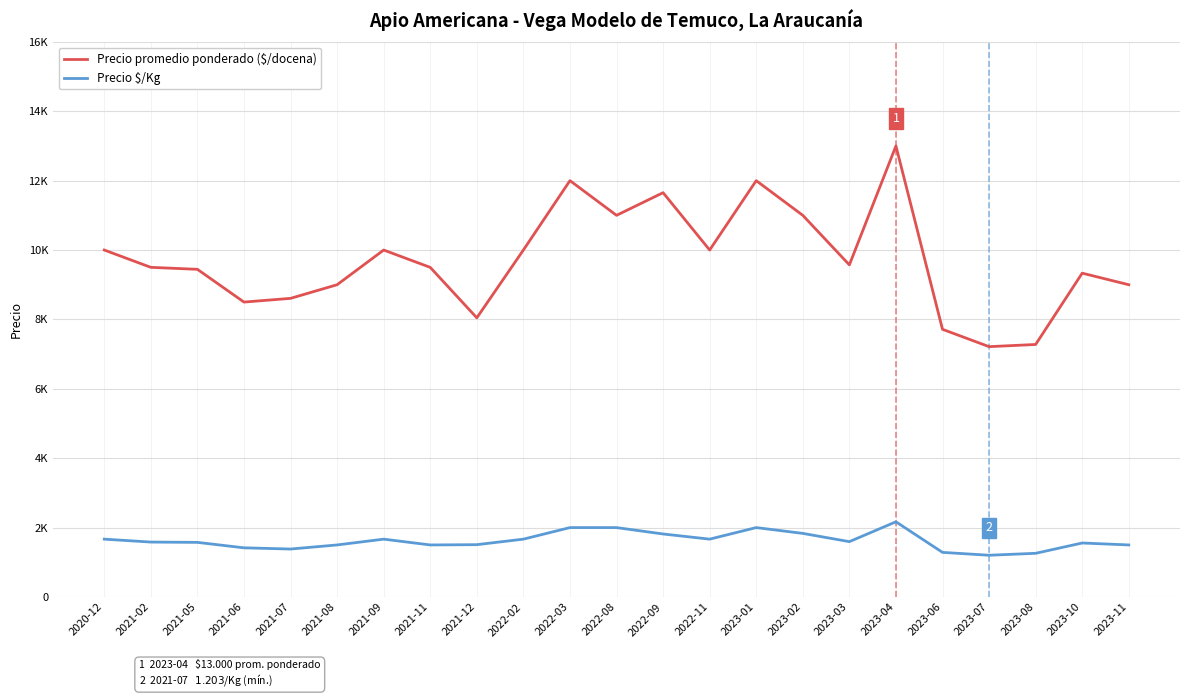

Does the chart have visible grid lines?

Yes